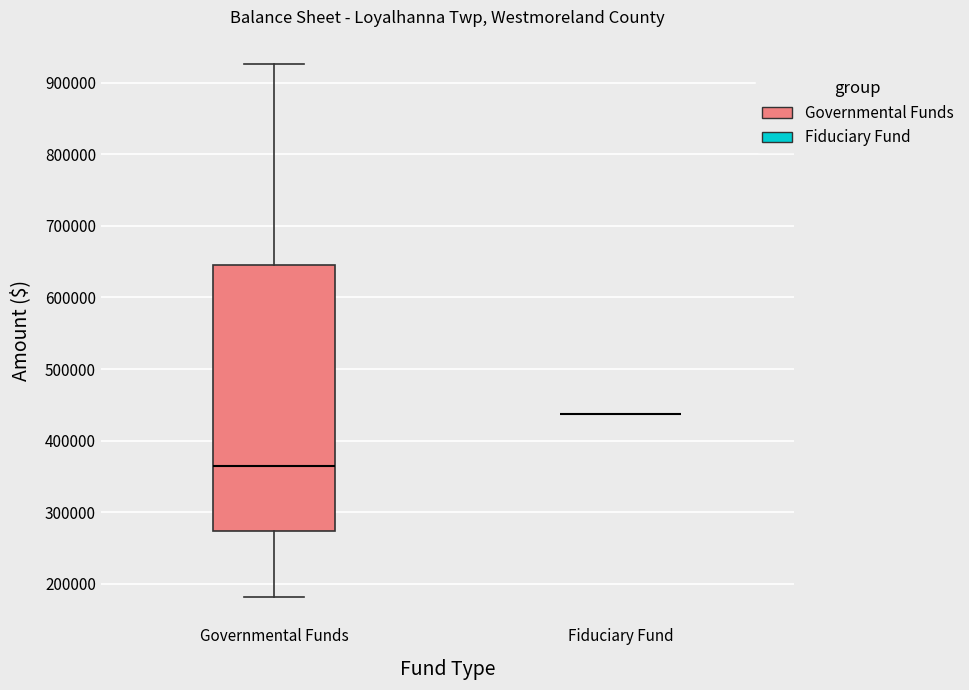

Reading left to right, read every box against the y-axis: the position of its median line, the range the box covers, and the ends of its whiskers. The values are not printed on the chart, so give them approximately, as read against the axis.

Governmental Funds: median 360000, box 270000 to 650000, whiskers 180000 to 930000
Fiduciary Fund: box collapsed to a line at 440000, whiskers 440000 to 440000